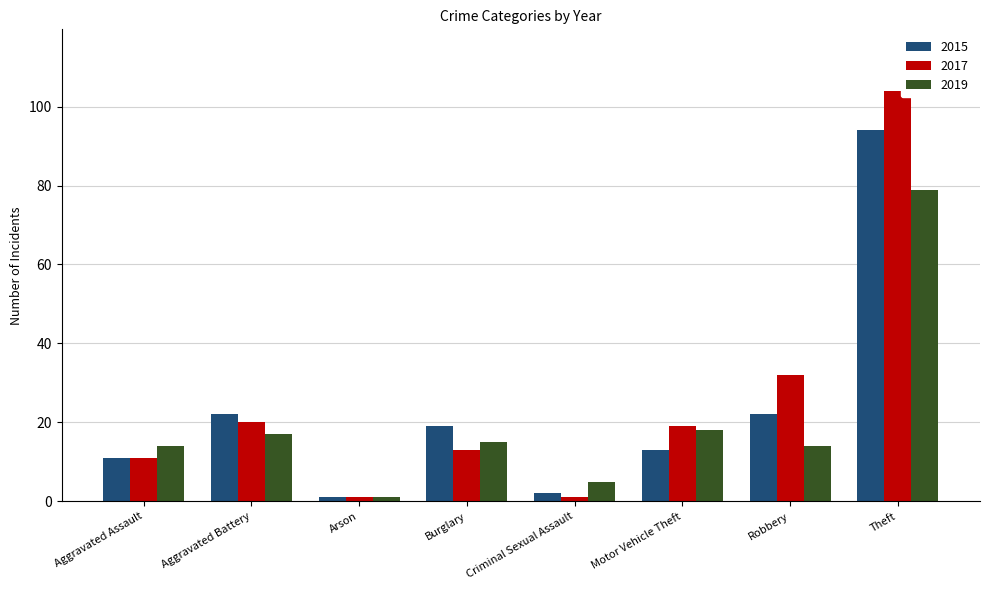

At how many categories does at least one series exceed 53?

1